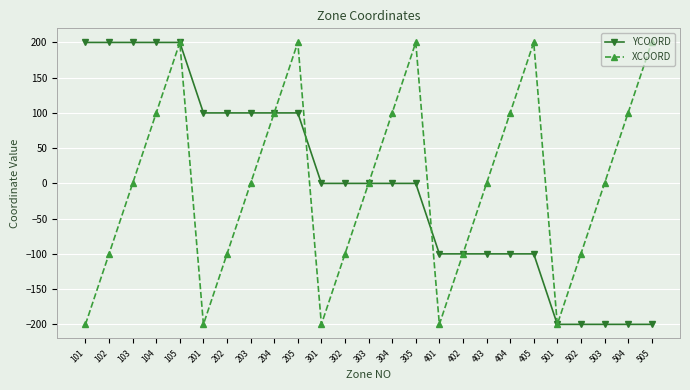

What is the difference between the second highest and second lowest values in the YCOORD series?

400